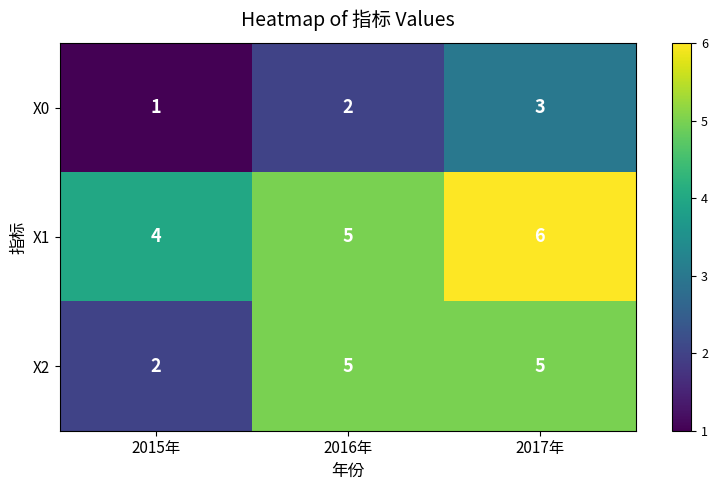

What is the smallest value displayed?

1